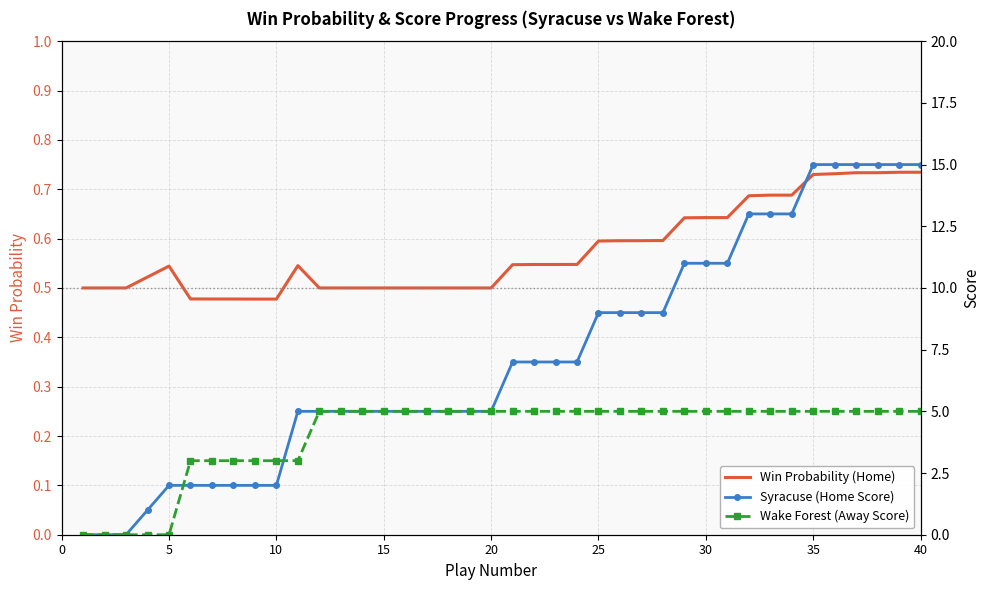

Does the chart have visible grid lines?

Yes